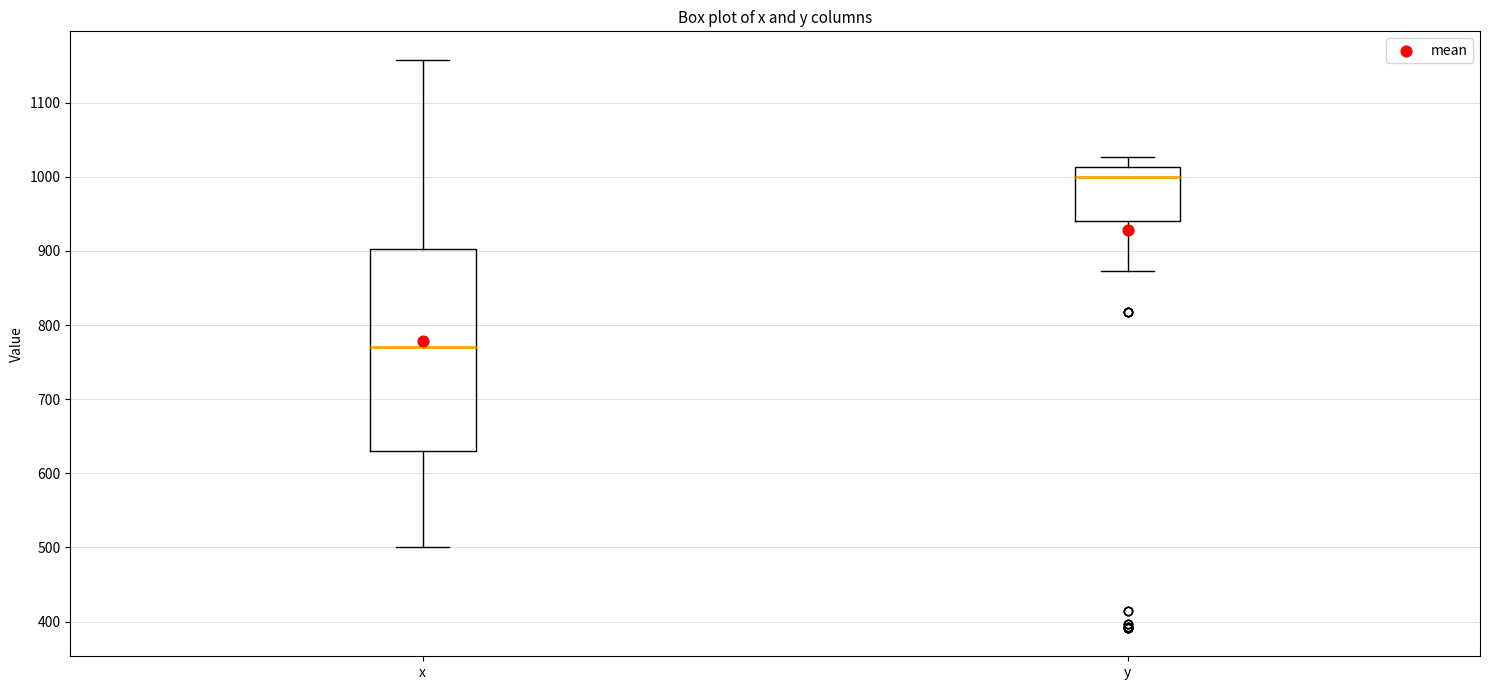

Where does the upper whisker of the box for x end on the y-axis? The values are not printed on the chart, so give them approximately, as read against the axis.

1160